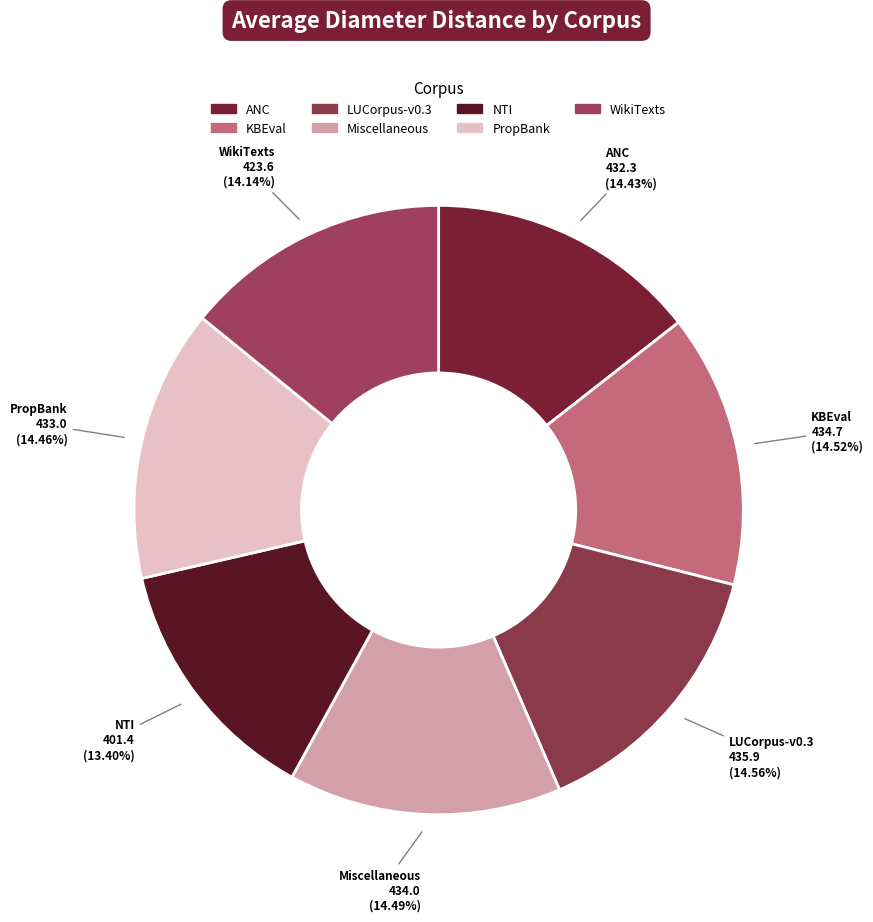

What portion of the pie excludes PropBank?

85.5%